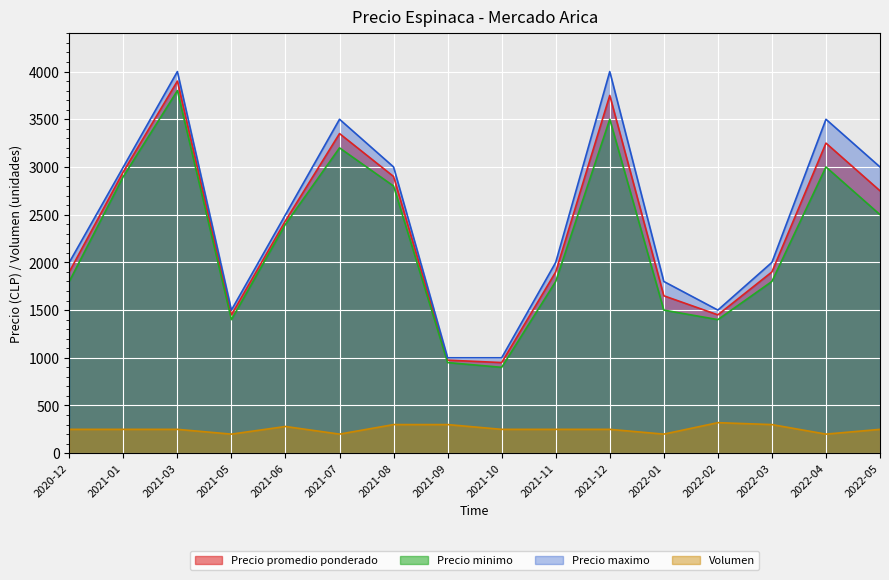

Reading left to right, what are all the values shown in this chart?

Precio promedio ponderado: 2020-12=1900	2021-01=2950	2021-03=3900	2021-05=1450	2021-06=2436	2021-07=3350	2021-08=2900	2021-09=975	2021-10=950	2021-11=1900	2021-12=3750	2022-01=1650	2022-02=1450	2022-03=1900	2022-04=3250	2022-05=2750
Precio minimo: 2020-12=1800	2021-01=2900	2021-03=3800	2021-05=1400	2021-06=2400	2021-07=3200	2021-08=2800	2021-09=950	2021-10=900	2021-11=1800	2021-12=3500	2022-01=1500	2022-02=1400	2022-03=1800	2022-04=3000	2022-05=2500
Precio maximo: 2020-12=2000	2021-01=3000	2021-03=4000	2021-05=1500	2021-06=2500	2021-07=3500	2021-08=3000	2021-09=1000	2021-10=1000	2021-11=2000	2021-12=4000	2022-01=1800	2022-02=1500	2022-03=2000	2022-04=3500	2022-05=3000
Volumen: 2020-12=250	2021-01=250	2021-03=250	2021-05=200	2021-06=280	2021-07=200	2021-08=300	2021-09=300	2021-10=250	2021-11=250	2021-12=250	2022-01=200	2022-02=320	2022-03=300	2022-04=200	2022-05=250